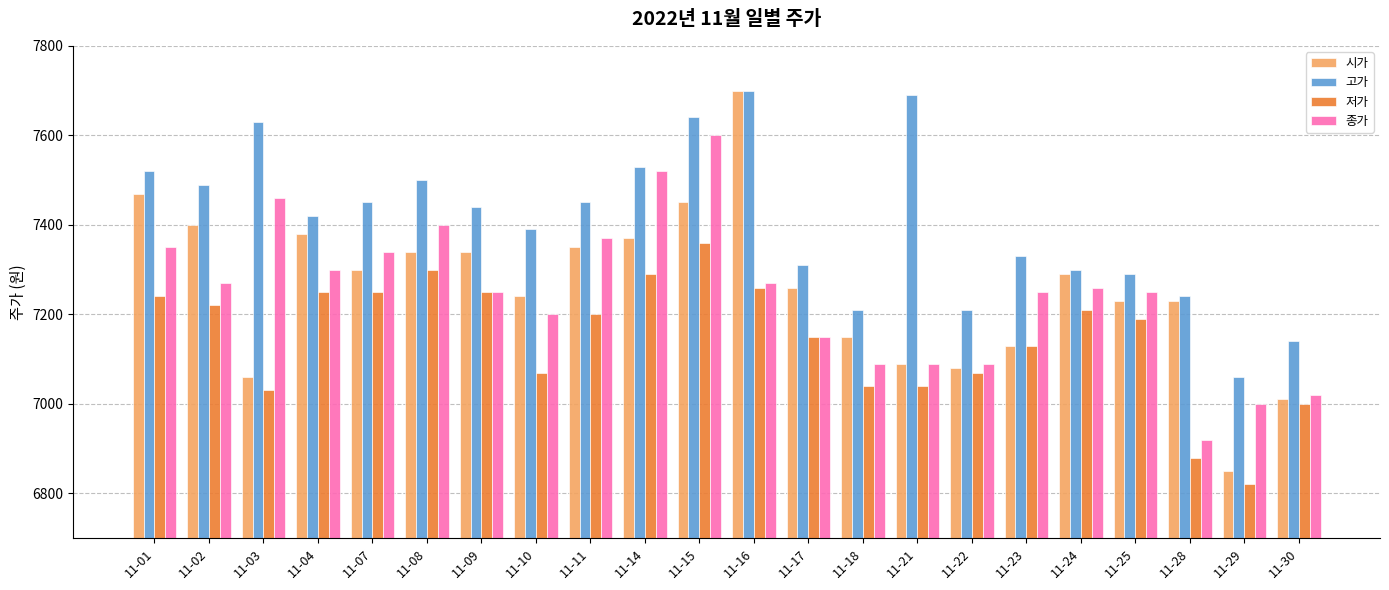

Rank the series at 11-18 from lowest to highest value.

저가, 종가, 시가, 고가